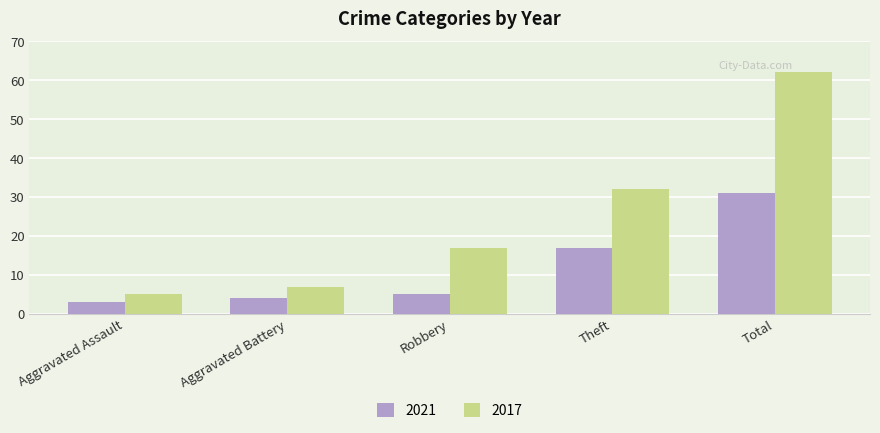

At which category is the sum across all series the highest?

Total